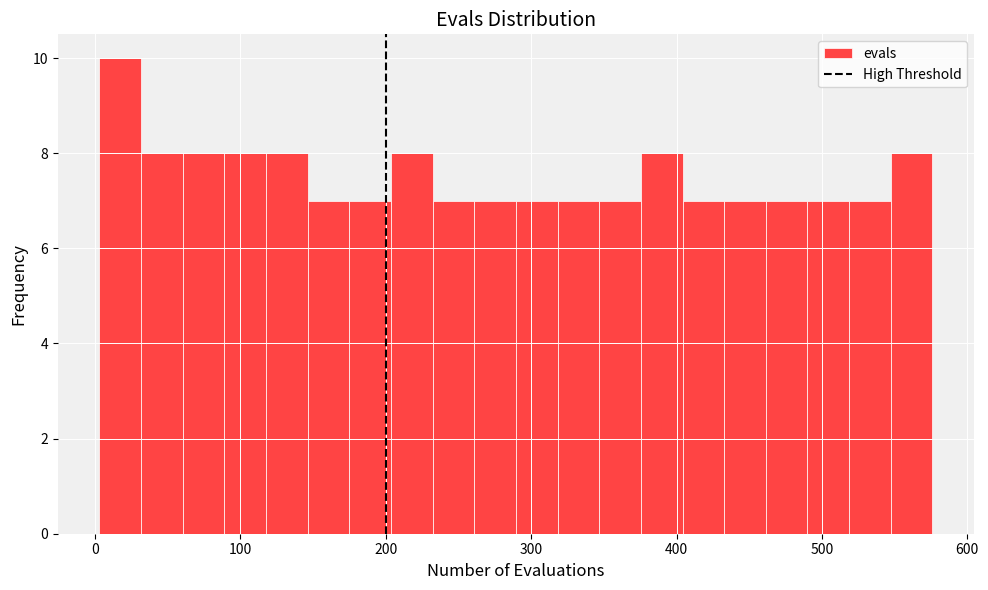

Around what value on the x-axis is the tallest bar? Give the approximate position of its centre, as read against the axis.

20